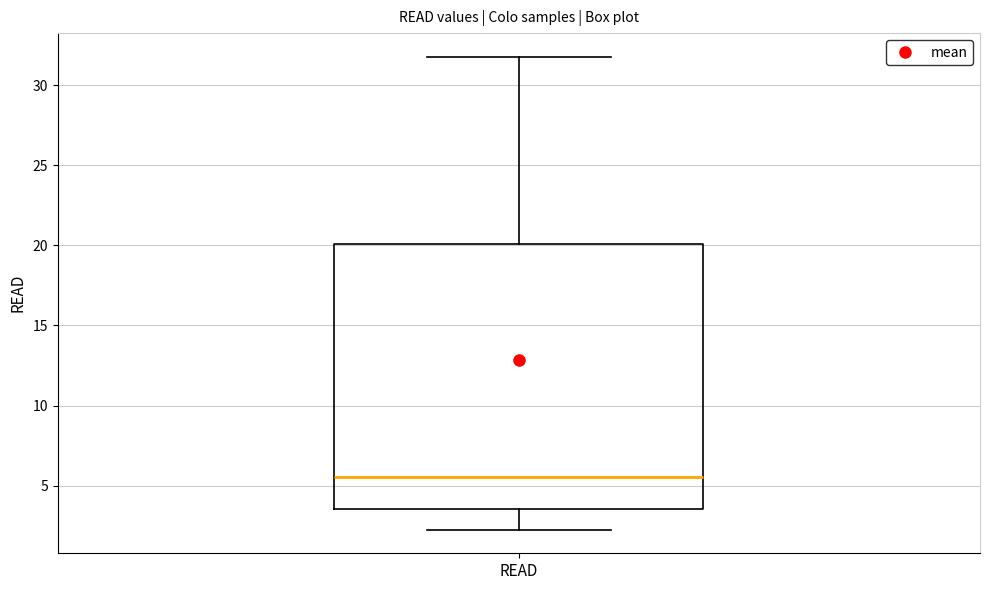

Read this box plot against the y-axis: the position of the median line, the range covered by the box, and the ends of both whiskers. The values are not printed on the chart, so give them approximately, as read against the axis.

median 5.5, box 3.5 to 20.0, whiskers 2.5 to 32.0